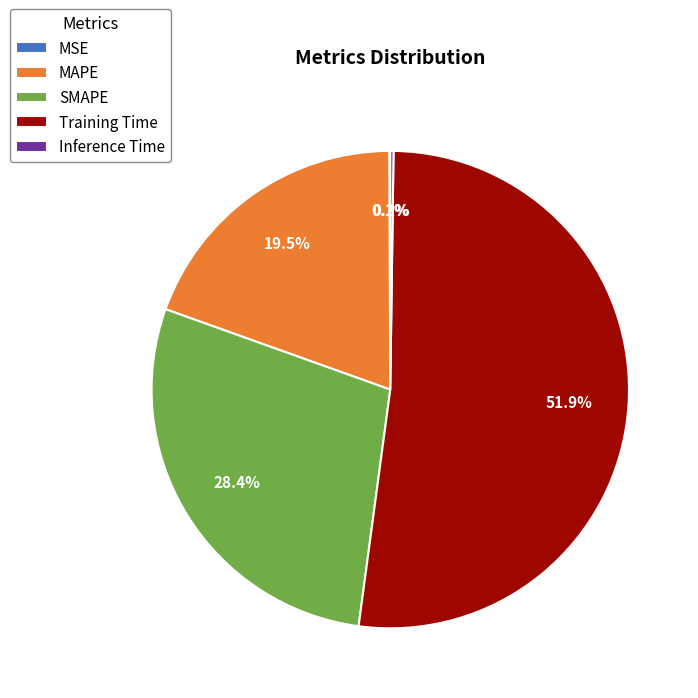

Which category has the biggest portion of the pie?

Training Time